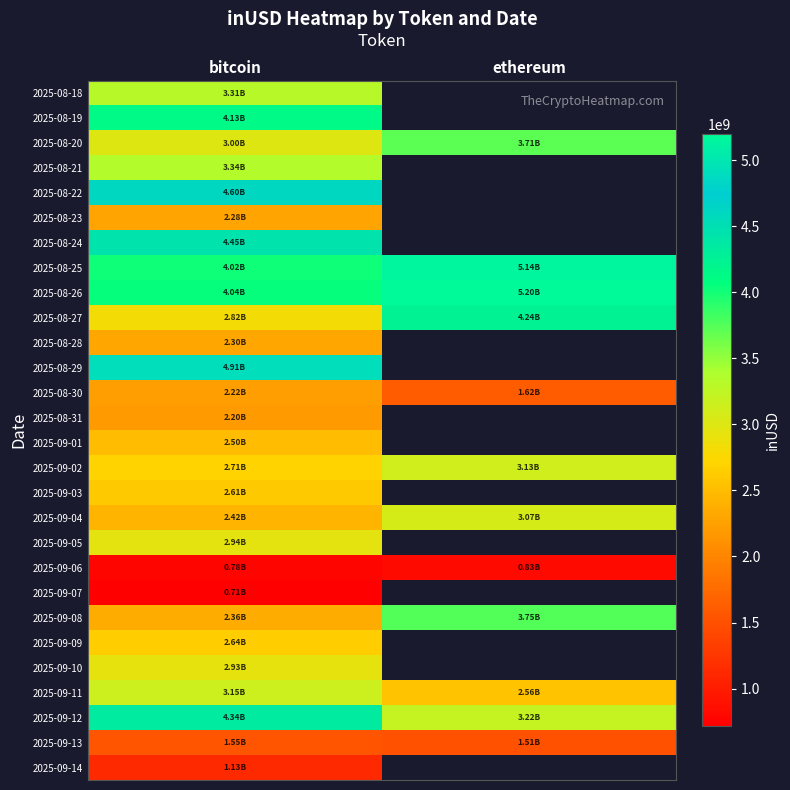

What is the difference between the highest and lowest values at bitcoin?

4197195749.9